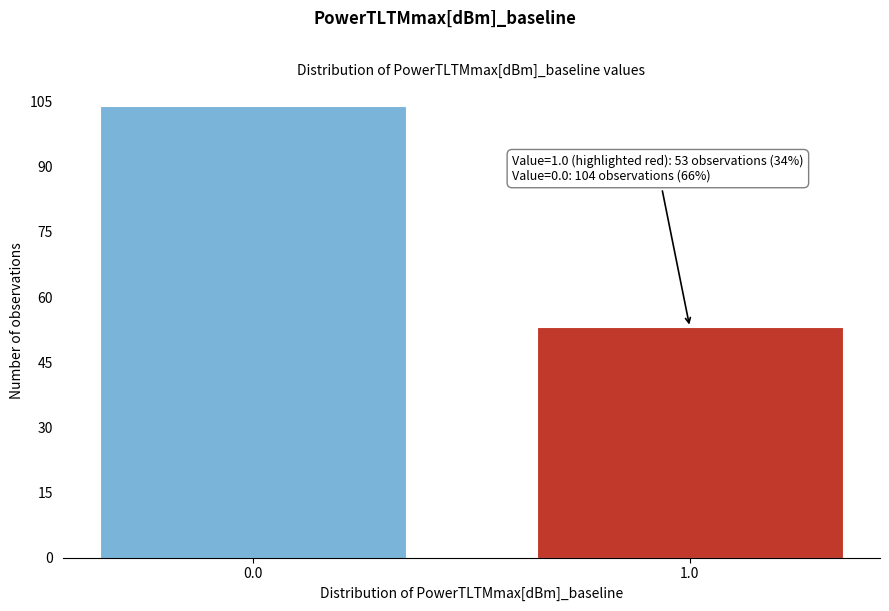

Reading left to right, extract all data points from this chart.

104	53